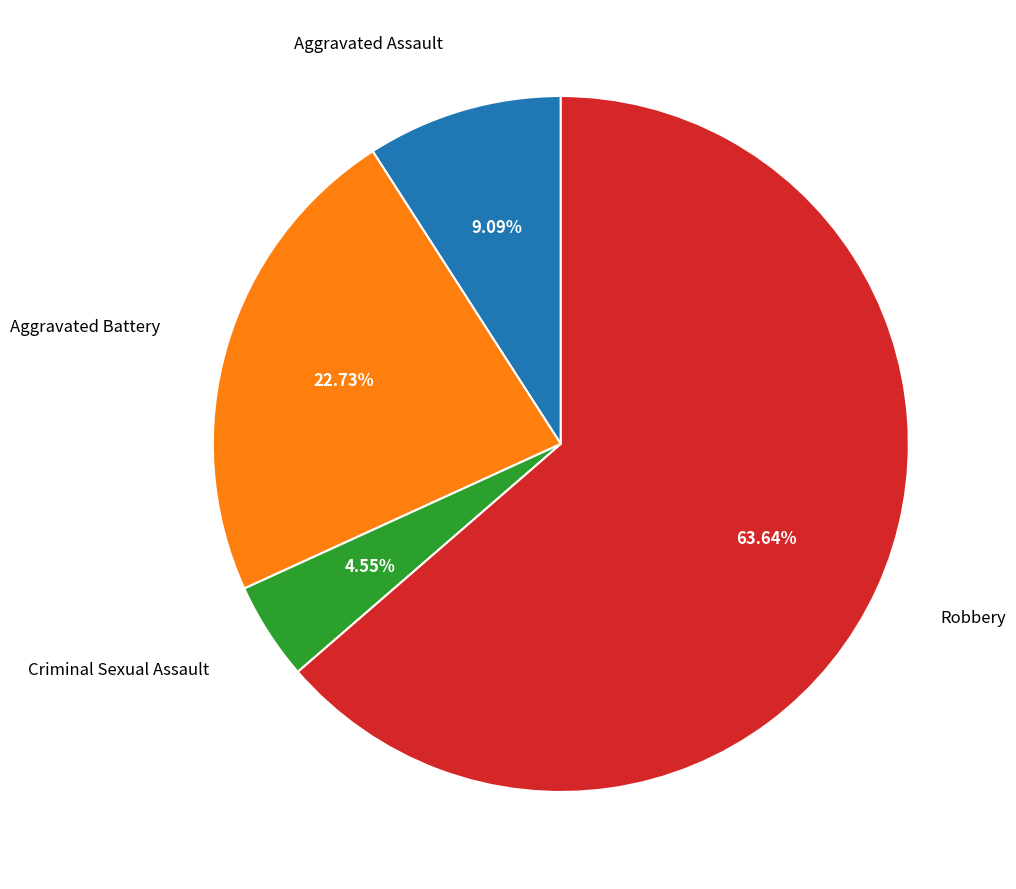

What percentage is the Criminal Sexual Assault slice, to the nearest percent?

5%